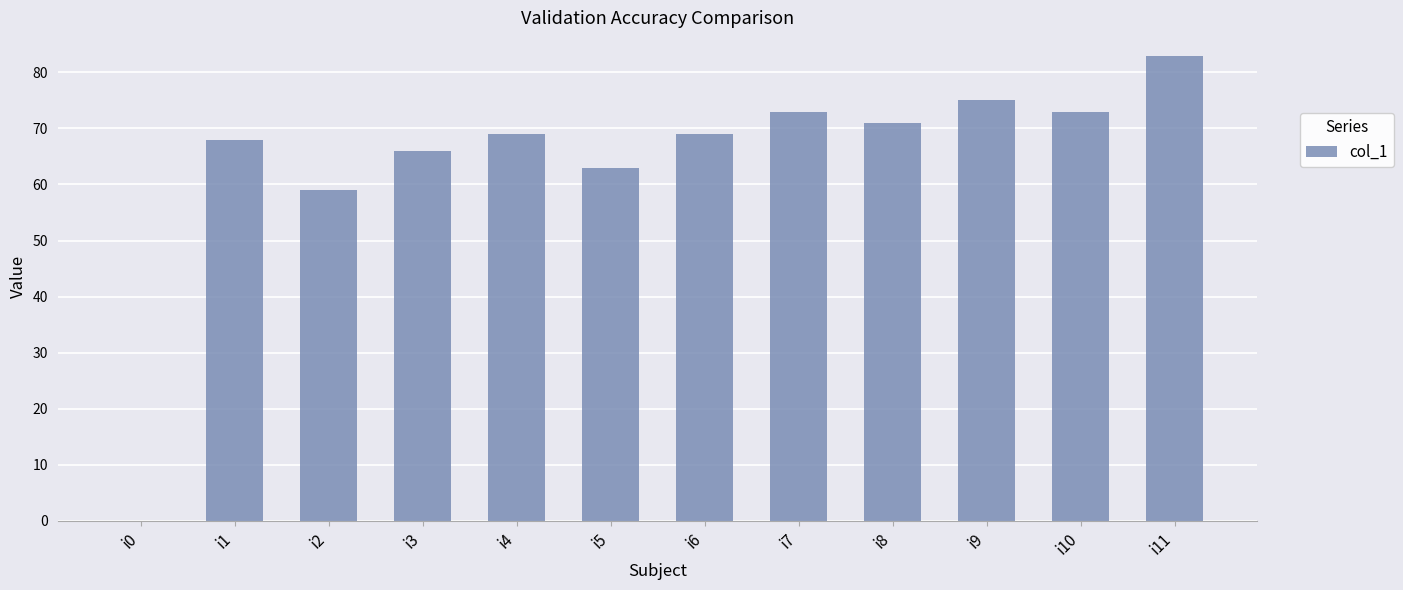

Reading left to right, extract all data points from this chart.

0	68	59	66	69	63	69	73	71	75	73	83